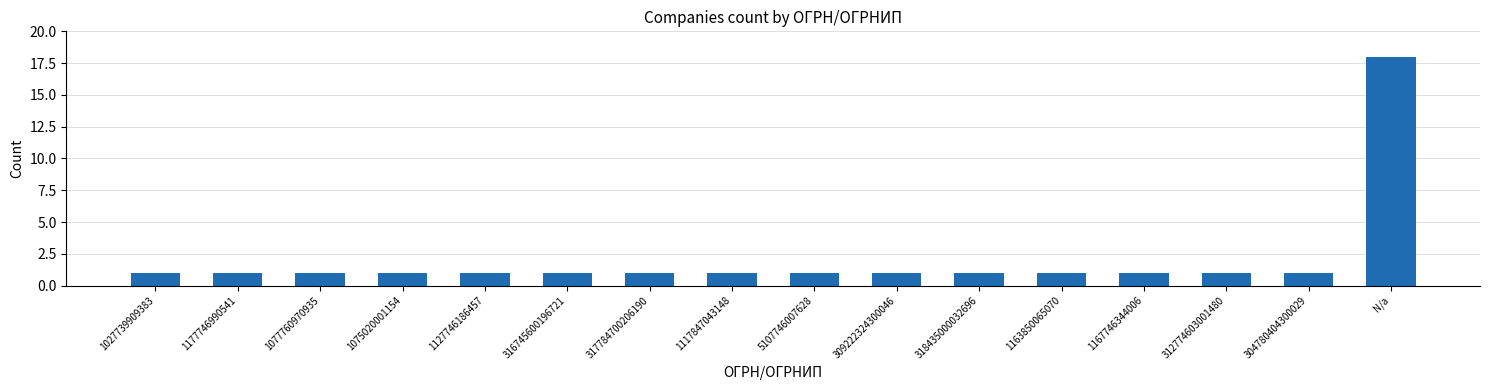

Is it true that the value at 309222324300046 is 1?

True